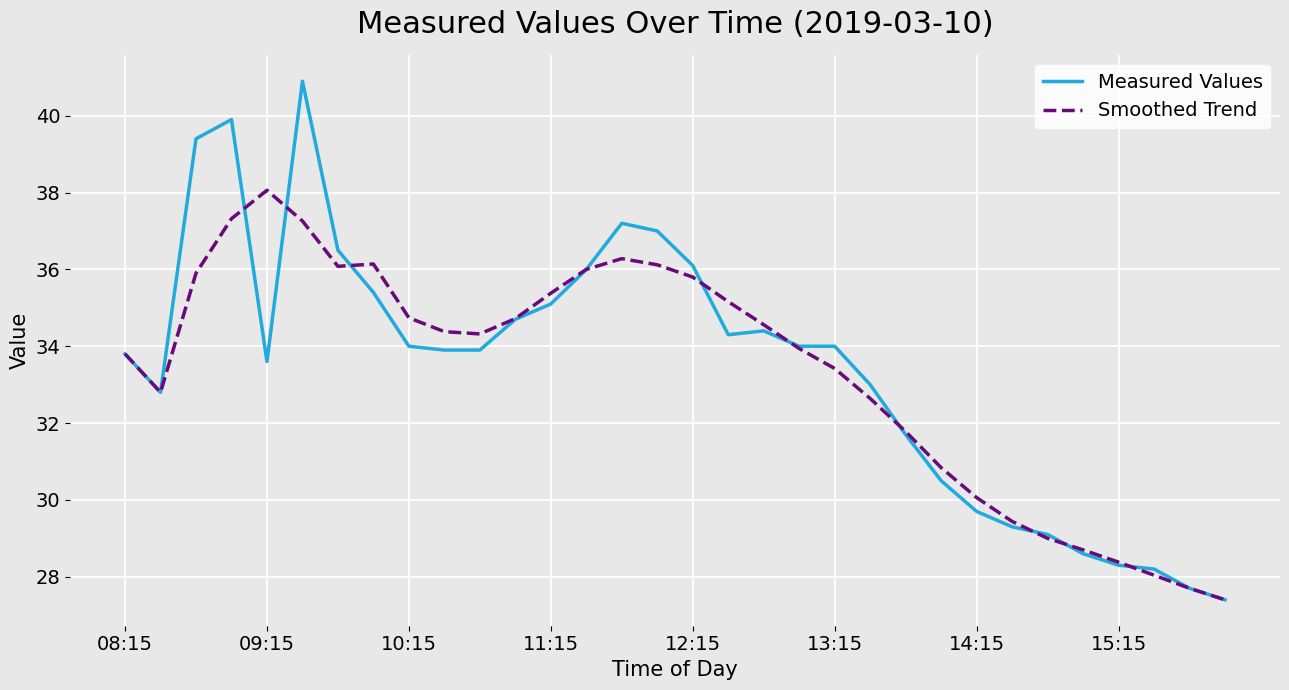

What is the greatest value displayed?

40.9